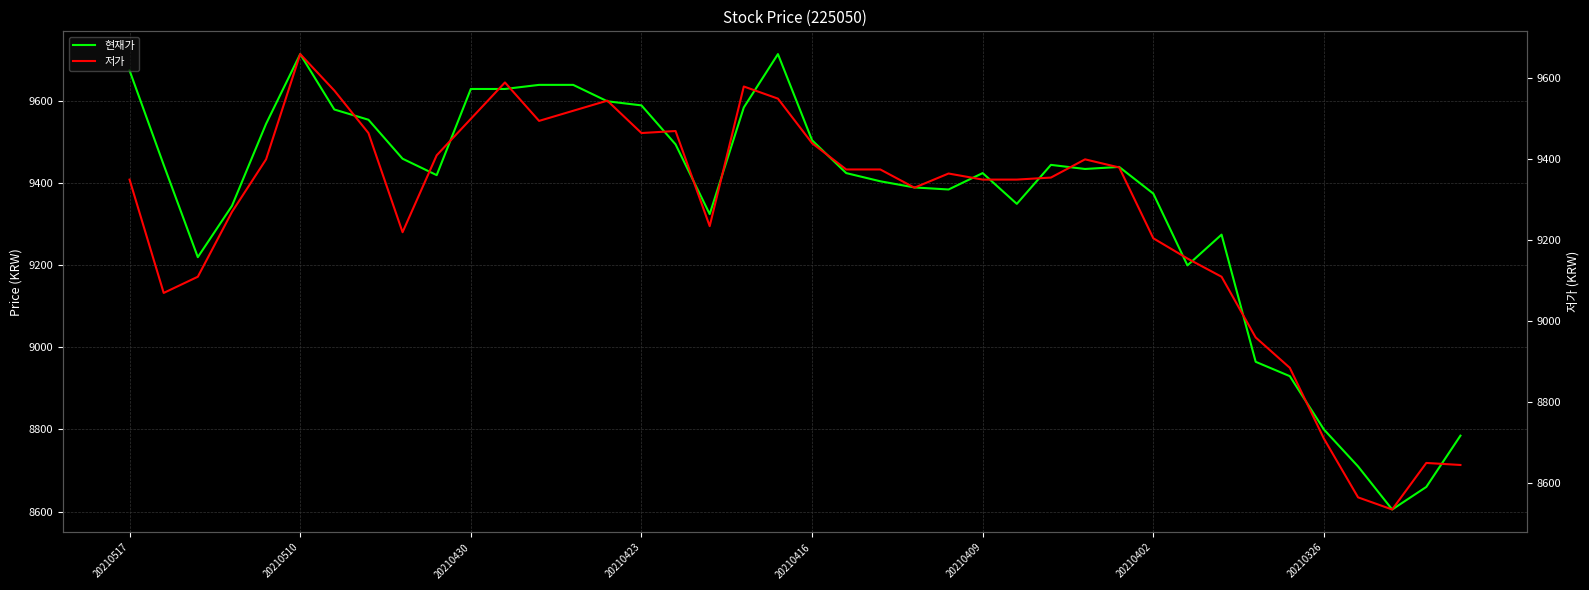

How many data points does each series have?

40